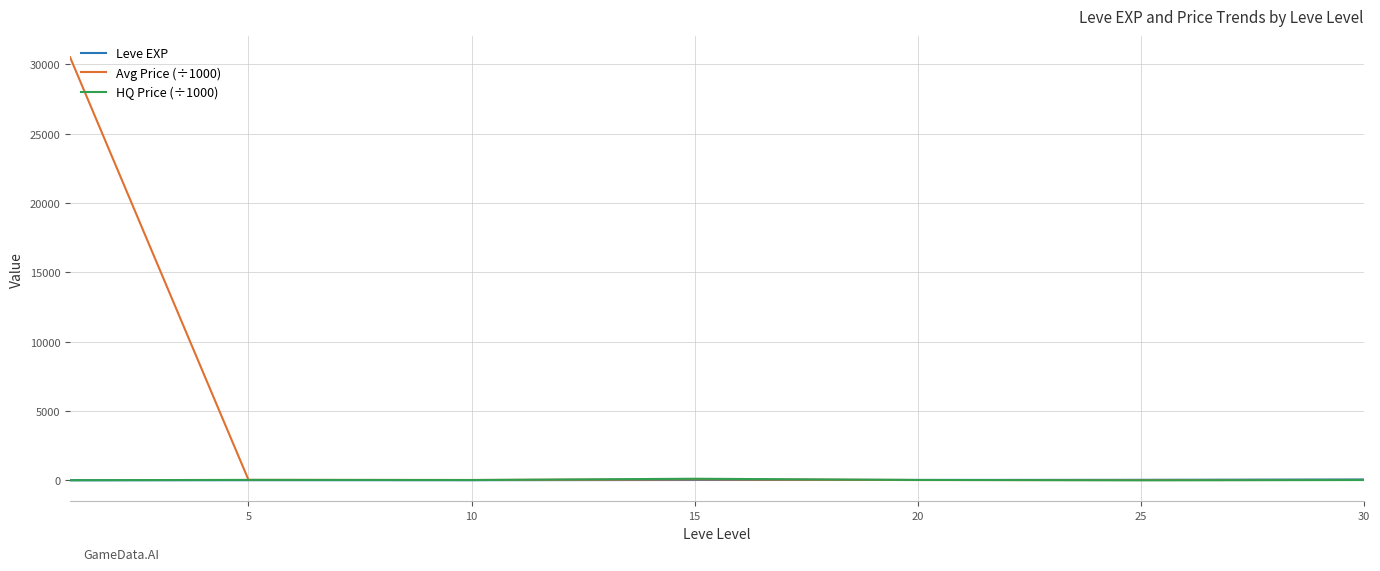

Which series has the largest total across all categories?

Avg Price (÷1000)